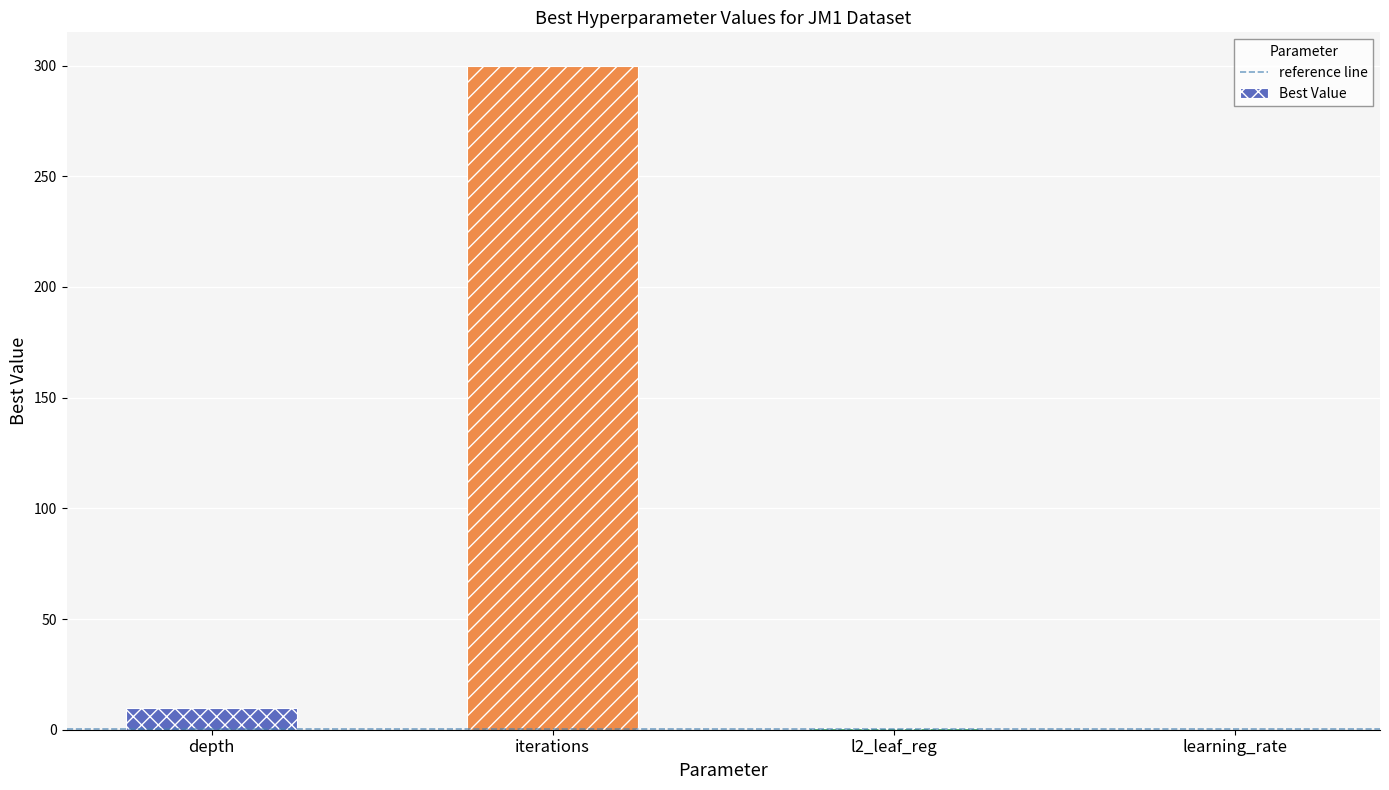

Count the number of data series in this chart.

1